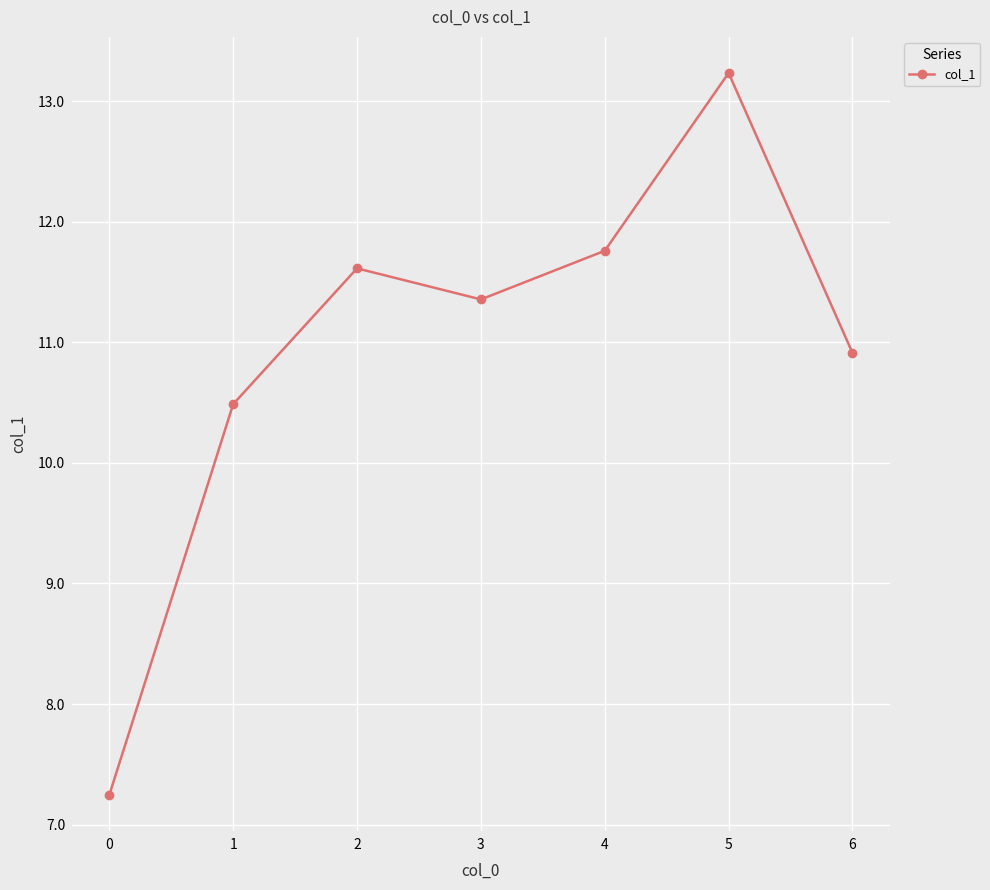

What is the value of the 1st point from the left?

7.2